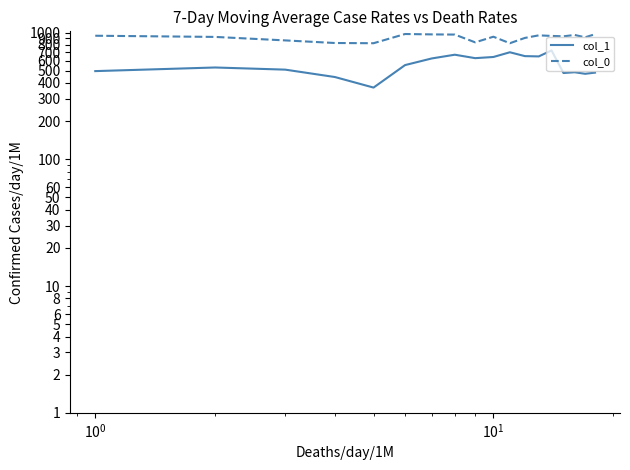

Reading left to right, extract all data points from this chart.

col_1: 496.1	529.9	509.6	445.5	367.9	553.5	624.4	668.2	627.8	641.2	698.6	651.4	648.0	722.2	479.2	486.0	472.5	482.6
col_0: 943.3	923.3	866.7	826.7	823.3	973.3	966.7	963.3	836.7	926.7	823.3	906.7	950.0	940.0	933.3	956.7	916.7	970.0